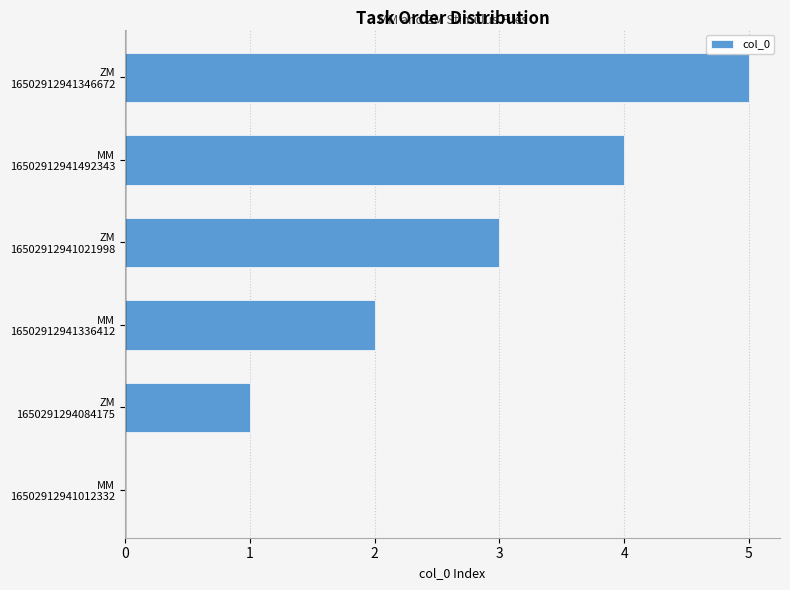

What is the greatest value displayed?

5